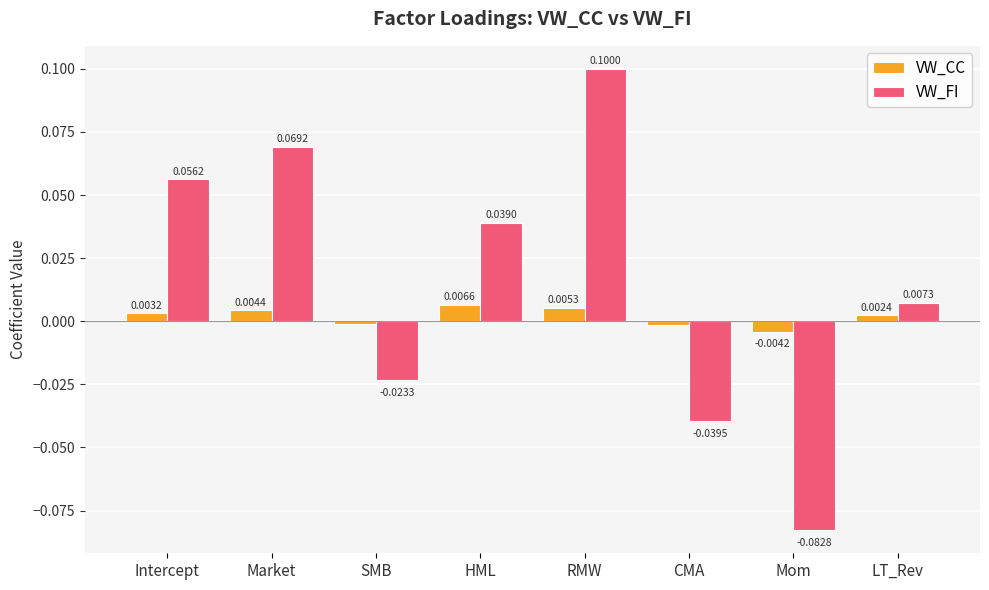

At which label does VW_FI first exceed 0?

Intercept